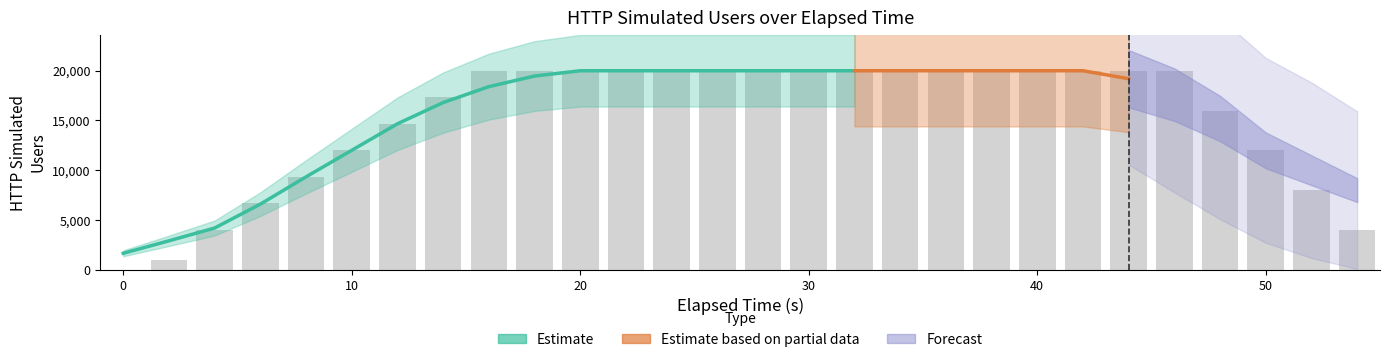

Reading left to right, what are all the values shown in this chart?

0.0=0	2.0=950	4.0=4002	6.0=6670	8.0=9336	10.0=12002	12.0=14668	14.0=17334	16.0=20000	18.0=20000	20.0=20000	22.0=20000	24.0=20000	26.0=20000	28.0=20000	30.0=20000	32.0=20000	34.0=20000	36.0=20000	38.0=20000	40.0=20000	42.0=20000	44.0=20000	46.0=20000	48.0=16000	50.0=12000	52.0=8000	54.0=4000